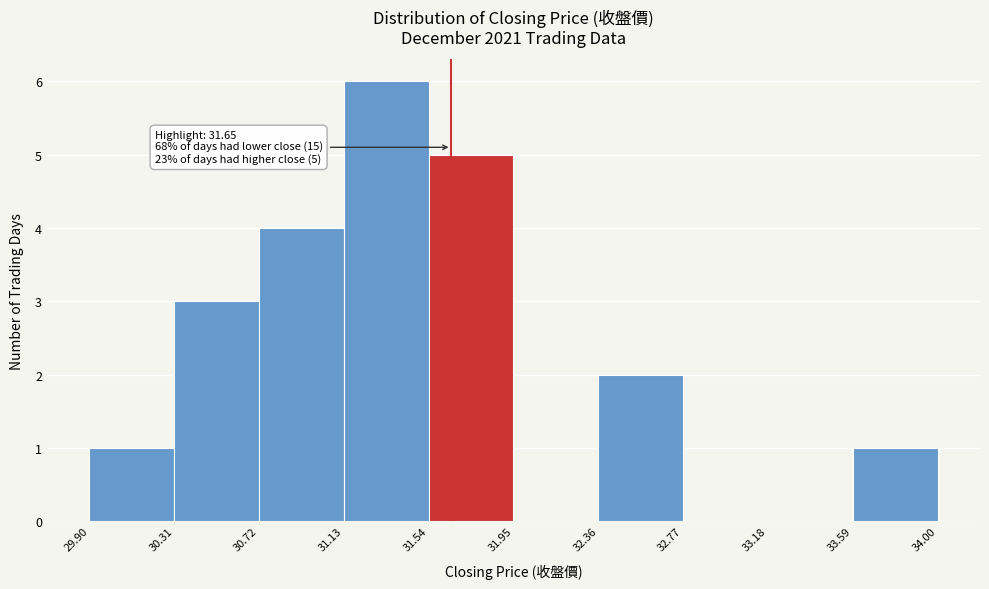

Which range on the x-axis has the tallest bar?

31.13 to 31.54